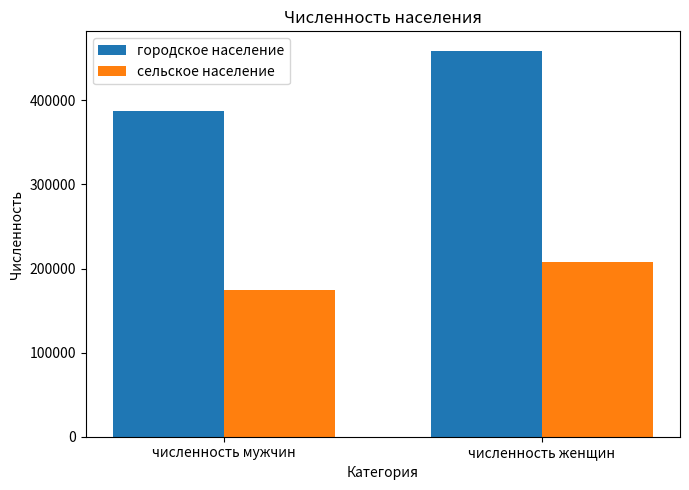

Reading left to right, transcribe all the data shown in this chart.

городское население: 387100	459200
сельское население: 174200	207500